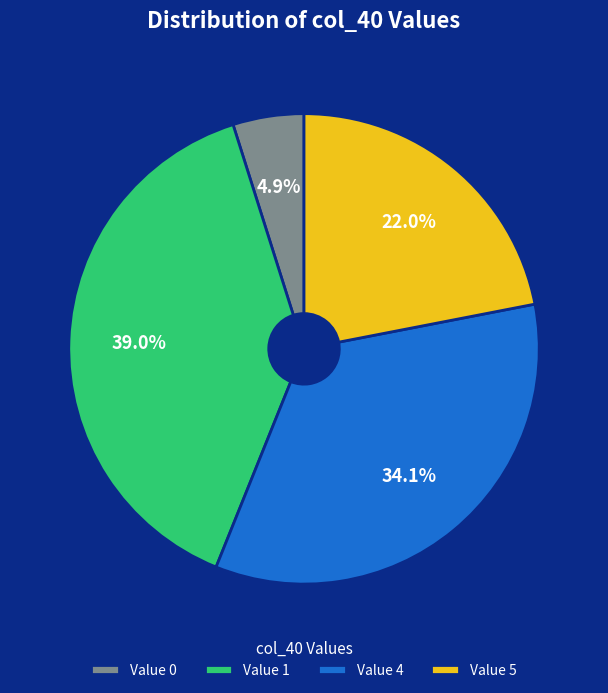

Which category has the smallest portion of the pie?

Value 0